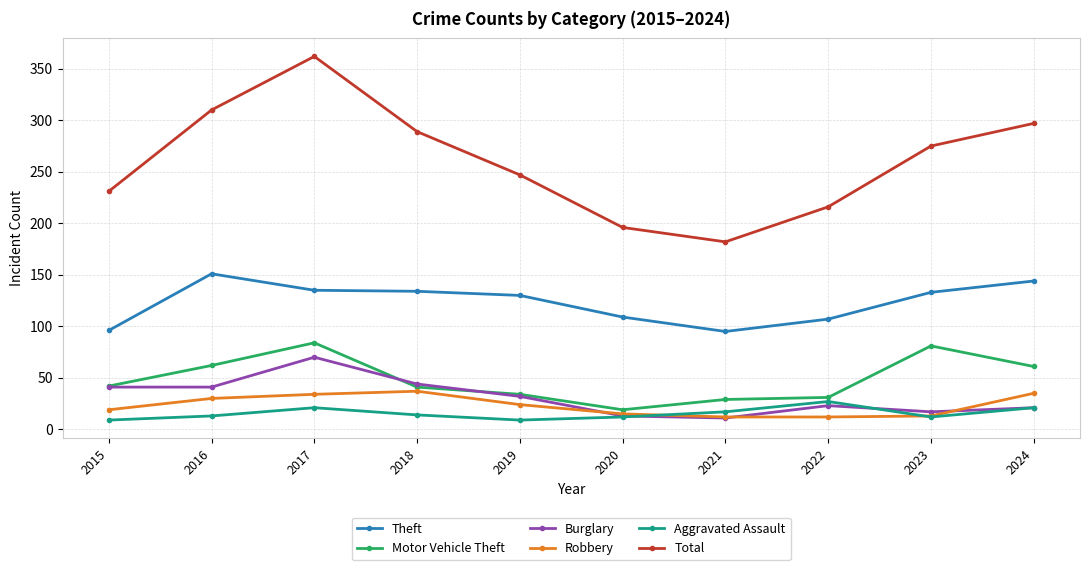

True or false: Robbery and Total cross at least once.

False